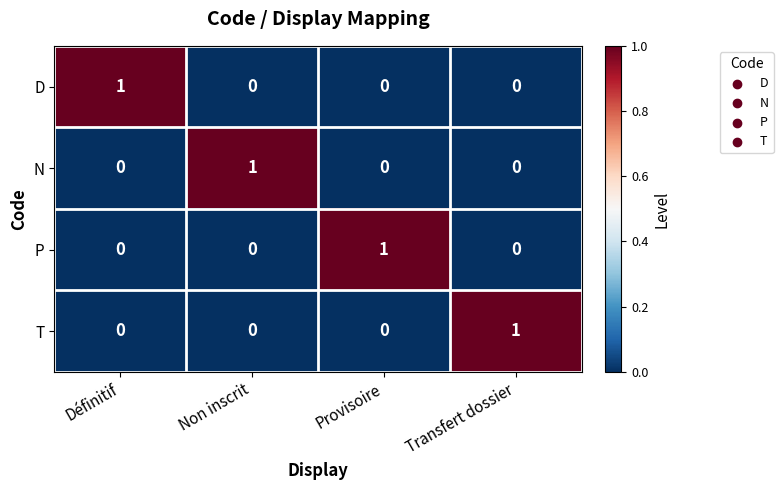

The value of D at Définitif is 1. True or false?

True